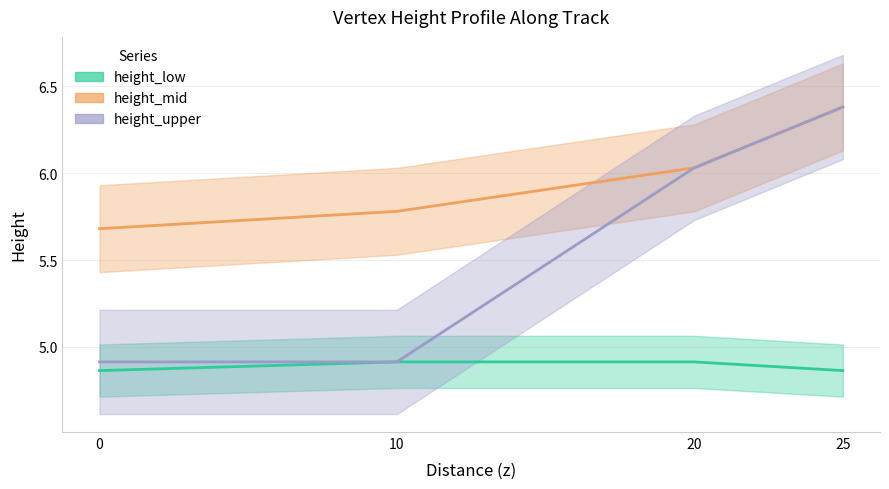

Rank the series at 20 from lowest to highest value.

height_low, height_mid, height_upper